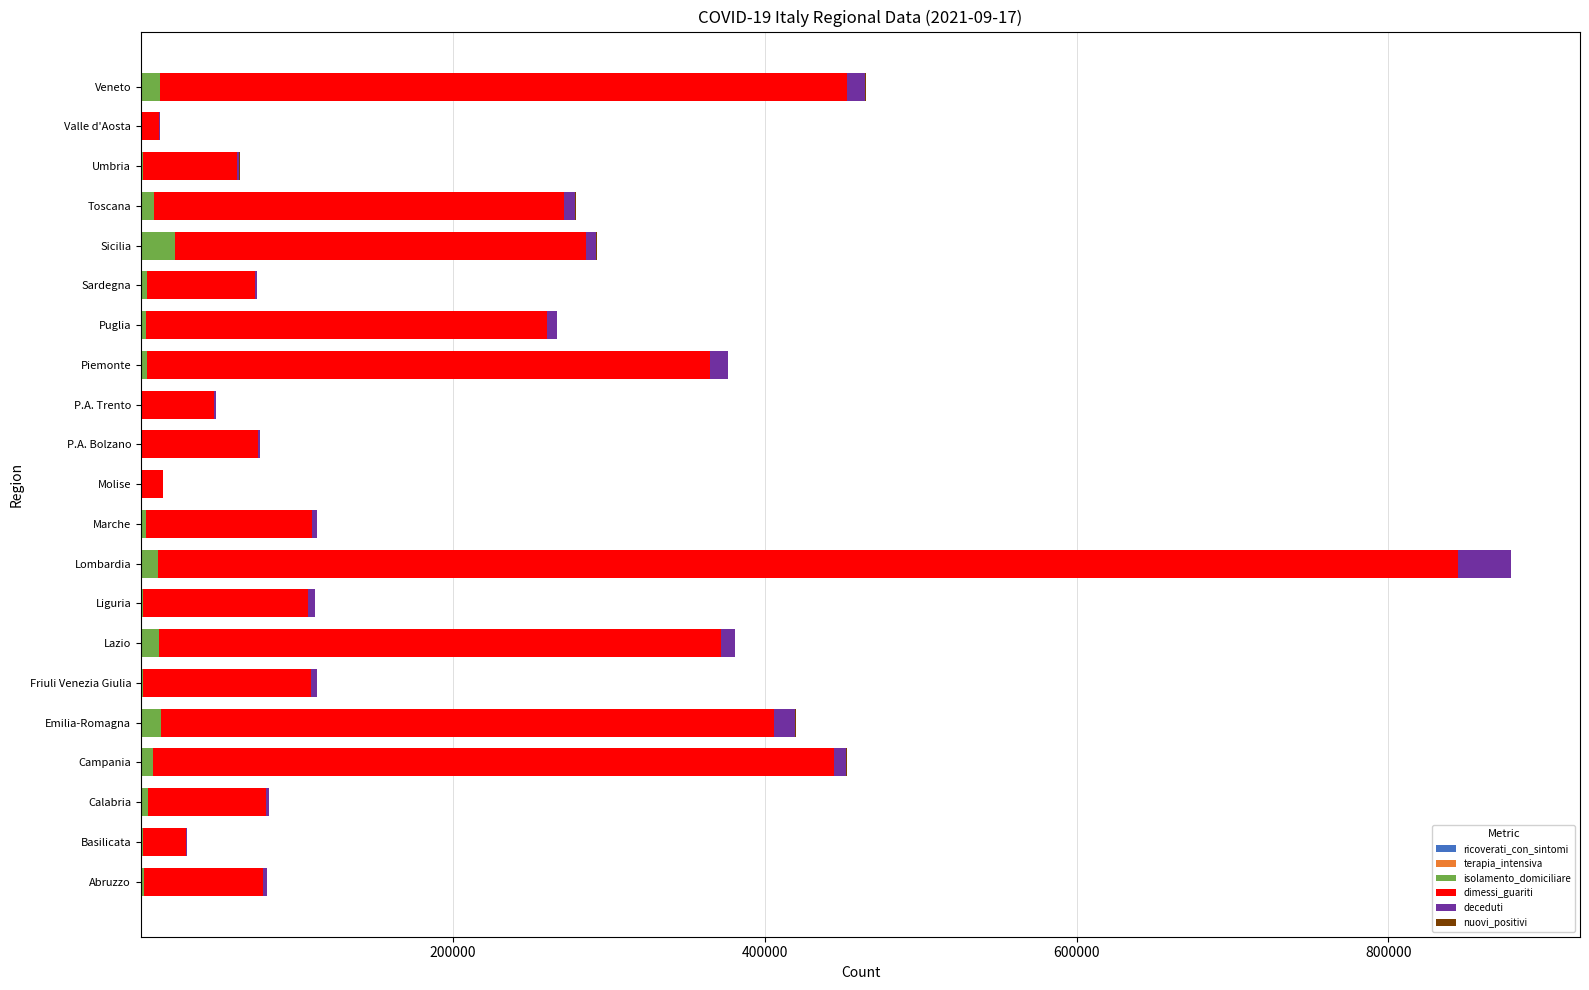

At which category is the sum across all series the highest?

Lombardia